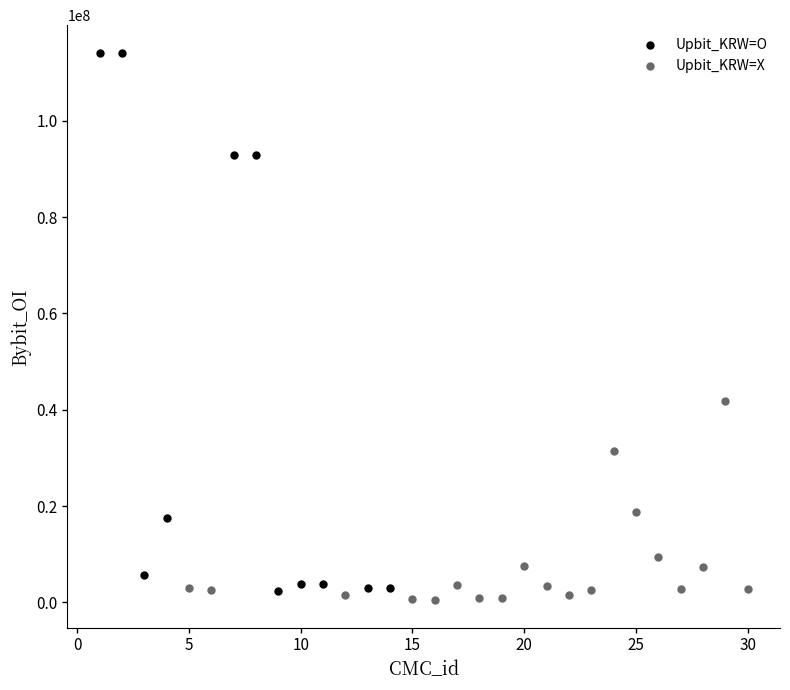

Which series reaches the maximum Y coordinate?

Upbit_KRW=O